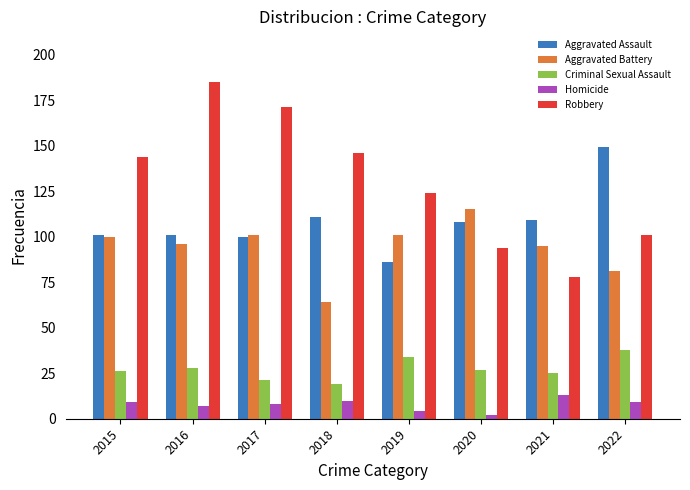

Count the number of categories in the chart.

8